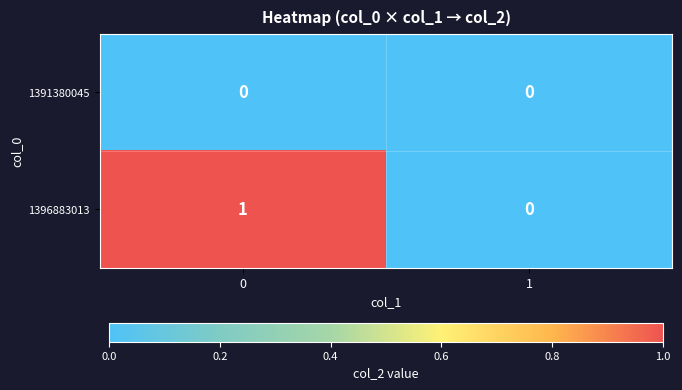

Reading right to left, list all the values displayed in this chart.

1391380045: 1=0	0=0
1396883013: 1=0	0=1